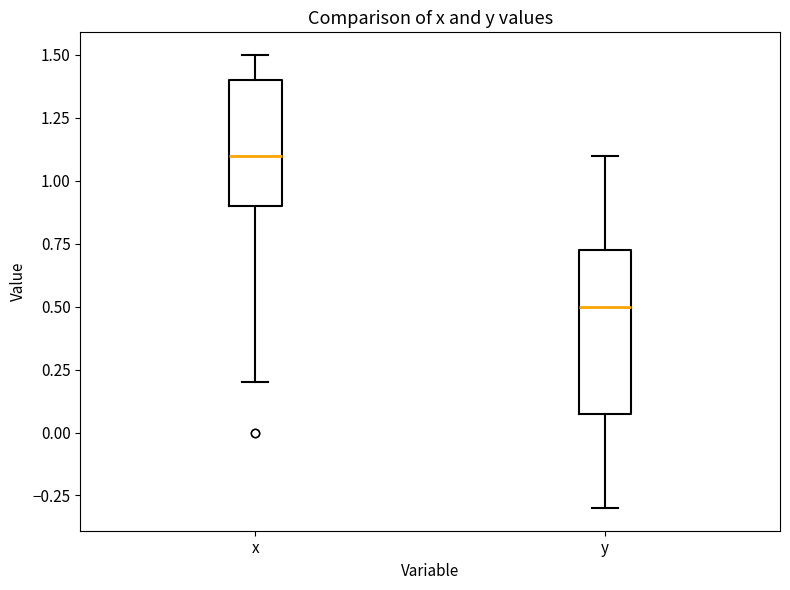

Which box has the highest median line?

x